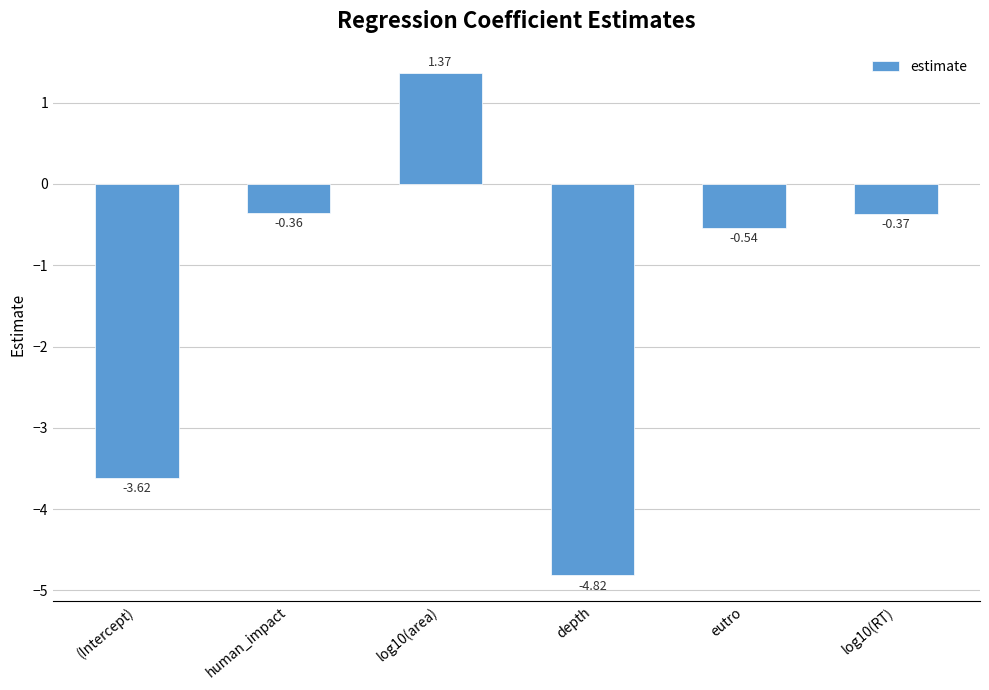

Which label corresponds to the smallest value in the chart?

depth